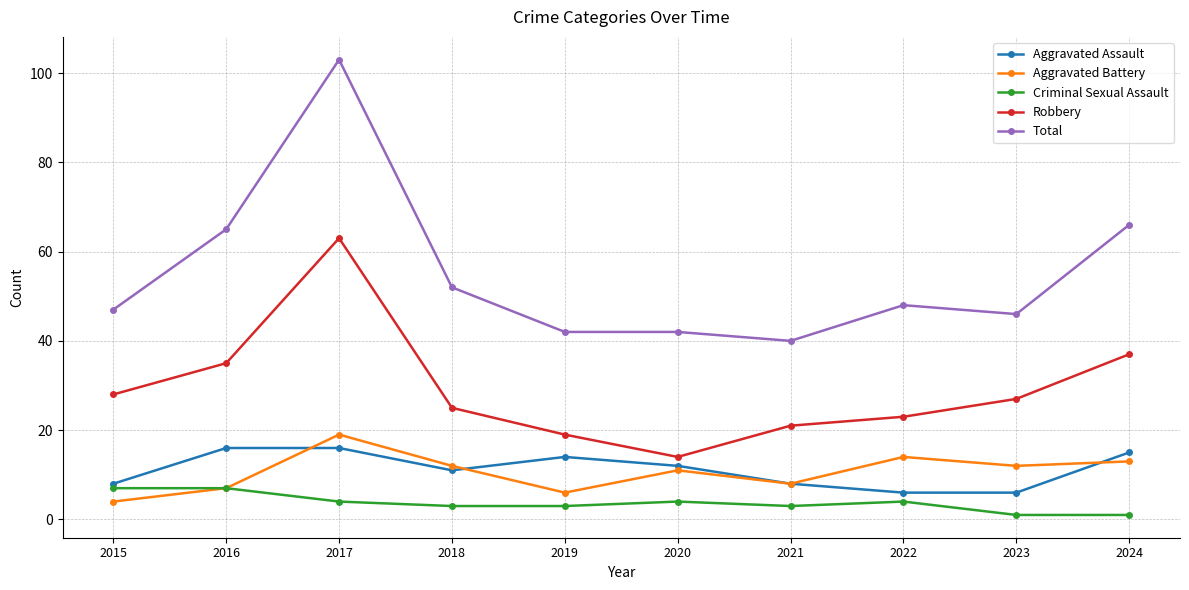

Which series changed the most between 2015 and 2016?

Total